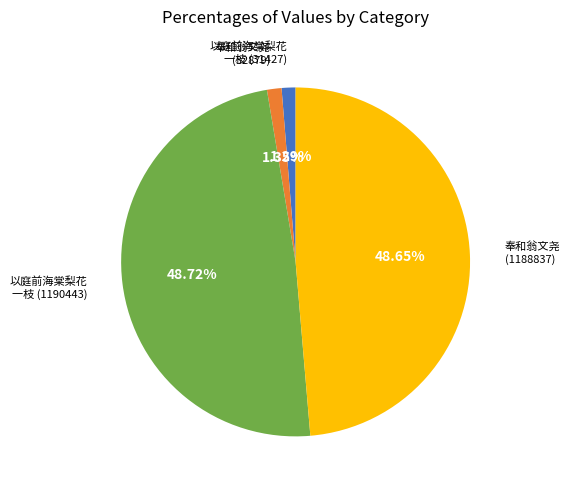

Does any single category account for the majority?

No